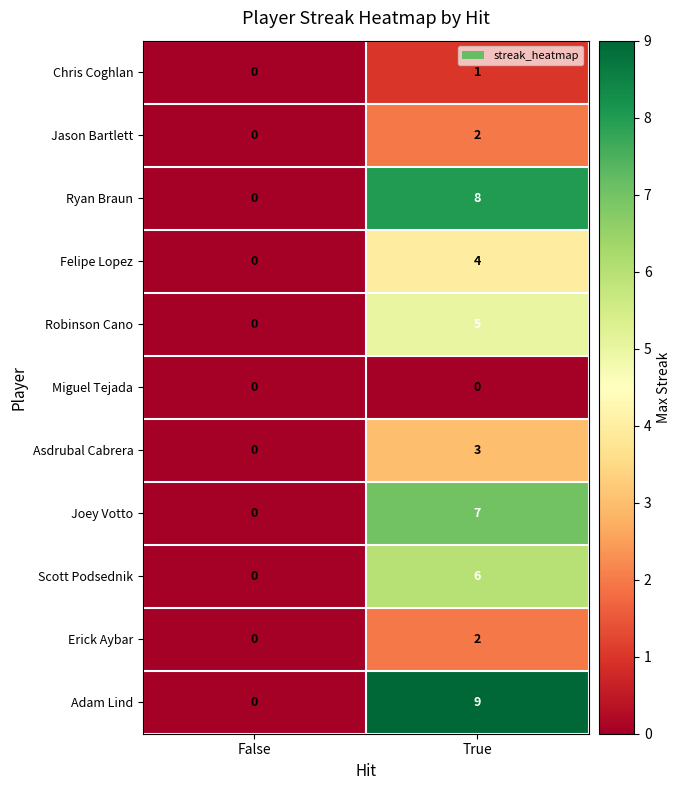

Reading left to right, transcribe all the data shown in this chart.

Chris Coghlan: 0	1
Jason Bartlett: 0	2
Ryan Braun: 0	8
Felipe Lopez: 0	4
Robinson Cano: 0	5
Miguel Tejada: 0	0
Asdrubal Cabrera: 0	3
Joey Votto: 0	7
Scott Podsednik: 0	6
Erick Aybar: 0	2
Adam Lind: 0	9